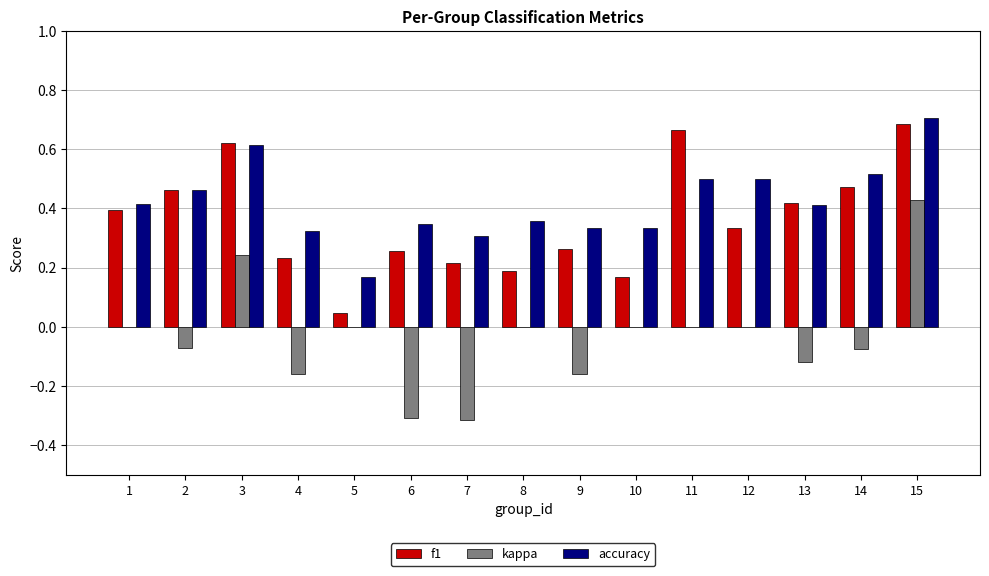

Which label corresponds to the largest value in the chart?

15